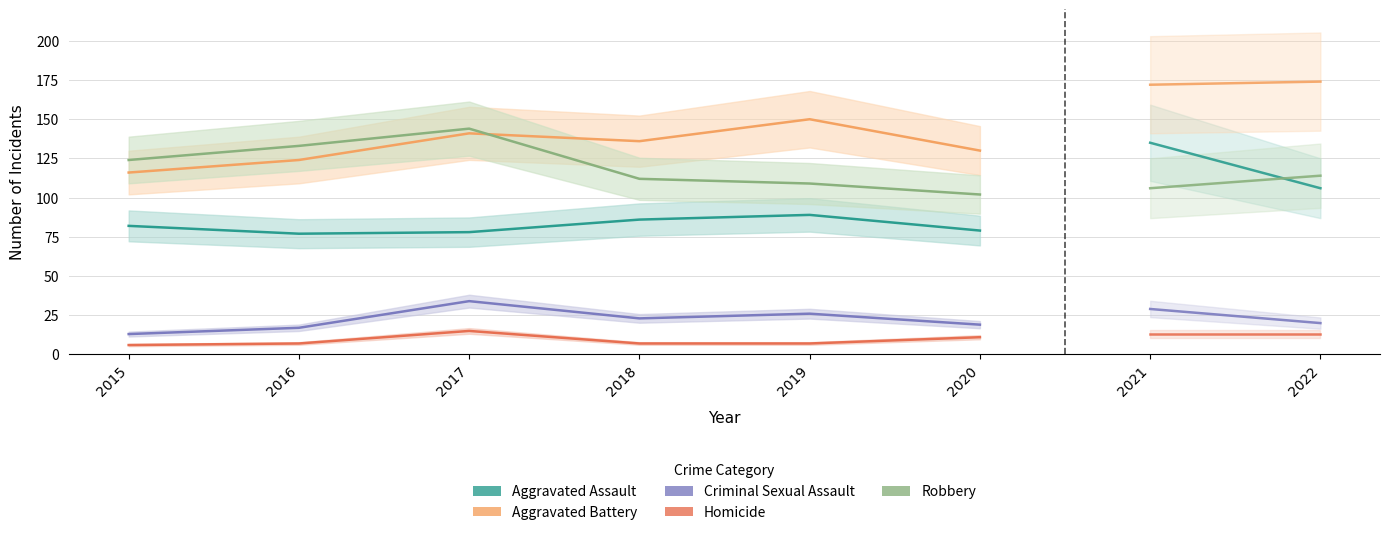

True or false: Criminal Sexual Assault and Homicide intersect in this chart.

False